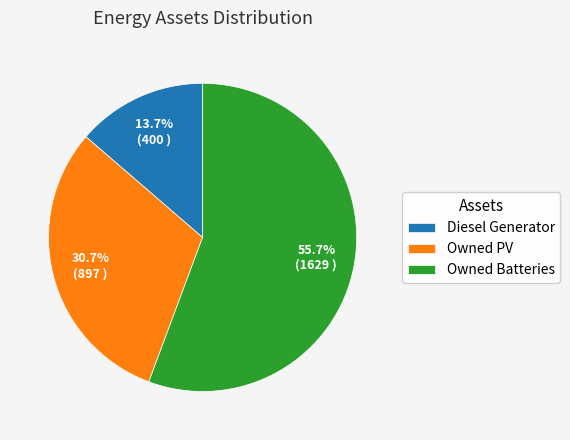

How many segments does this pie chart have?

3